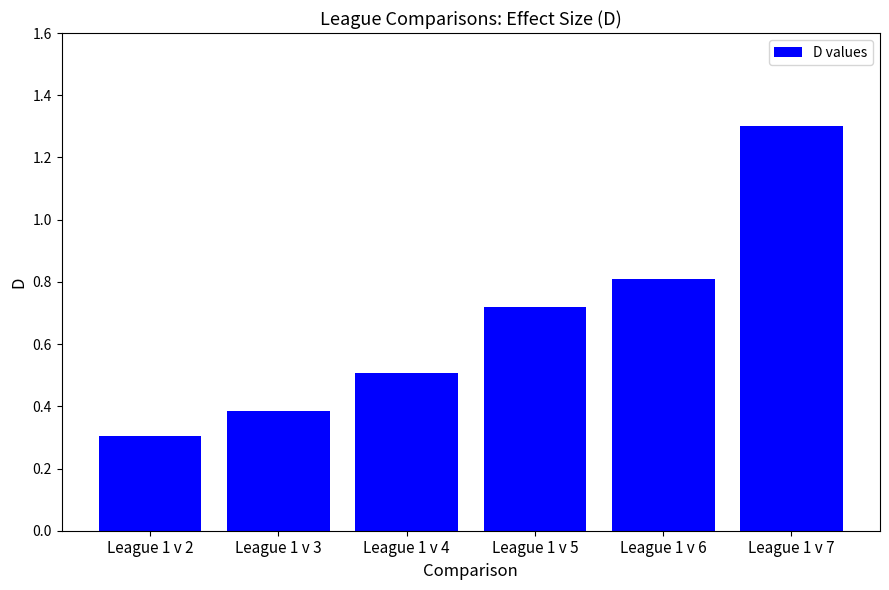

The value at League 1 v 7 is 1.3. True or false?

True